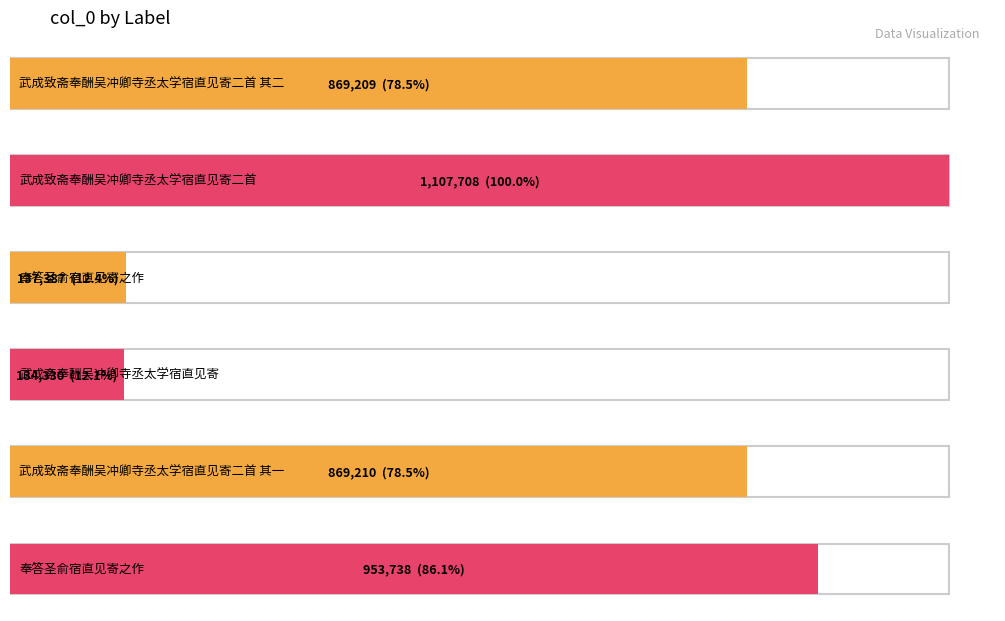

What is the label of the 4th bar from the right?

奉答圣俞宿直见寄之作